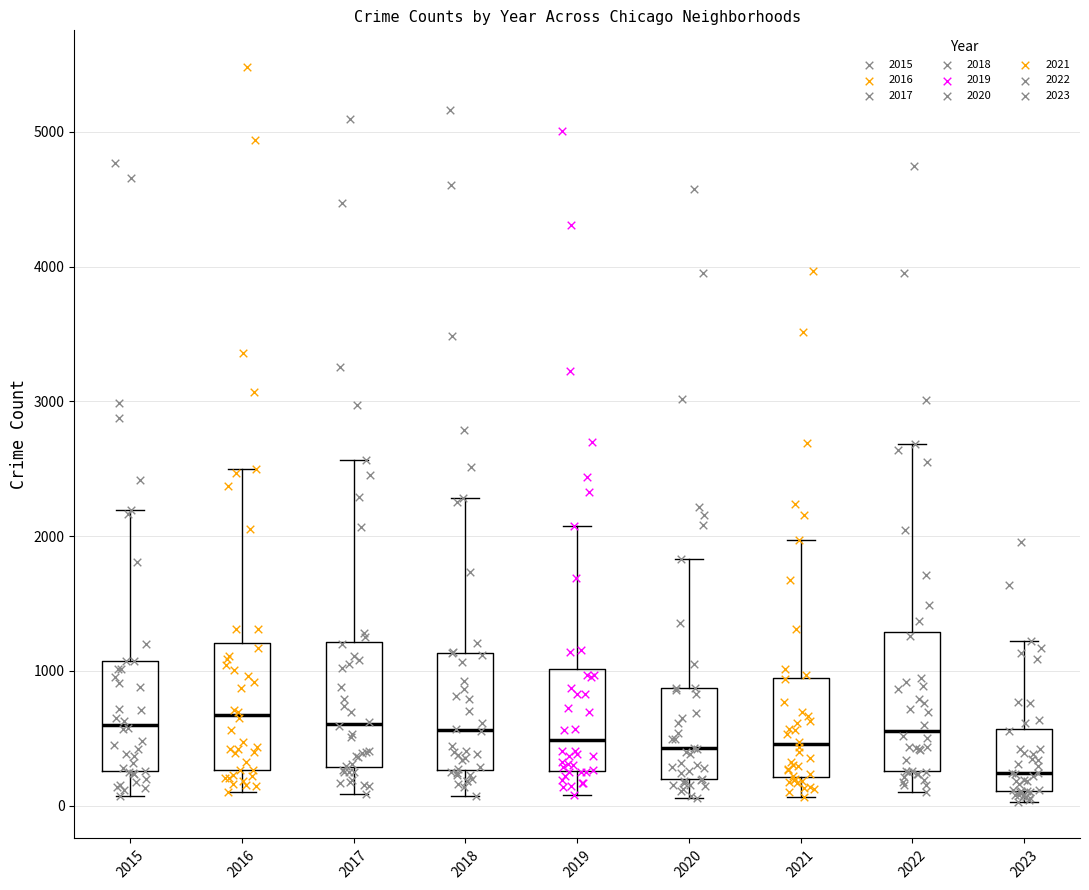

Reading left to right, transcribe this box plot: for each box, give where its median line is, the range the box spans, and where its two whiskers end, as read against the y-axis. The values are not printed on the chart, so give them approximately, as read against the axis.

2015: median 600, box 300 to 1100, whiskers 100 to 2200
2016: median 700, box 300 to 1200, whiskers 100 to 2500
2017: median 600, box 300 to 1200, whiskers 100 to 2600
2018: median 600, box 300 to 1100, whiskers 100 to 2300
2019: median 500, box 300 to 1000, whiskers 100 to 2100
2020: median 400, box 200 to 900, whiskers 100 to 1800
2021: median 500, box 200 to 900, whiskers 100 to 2000
2022: median 600, box 300 to 1300, whiskers 100 to 2700
2023: median 200, box 100 to 600, whiskers 0 to 1200